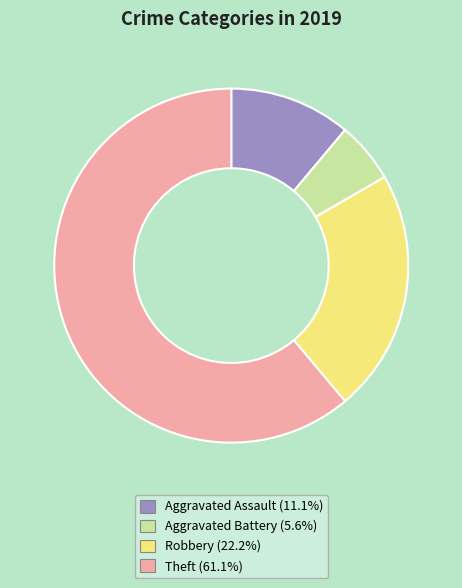

Approximately how many times larger is the value at Aggravated Assault compared to Theft?

0.2